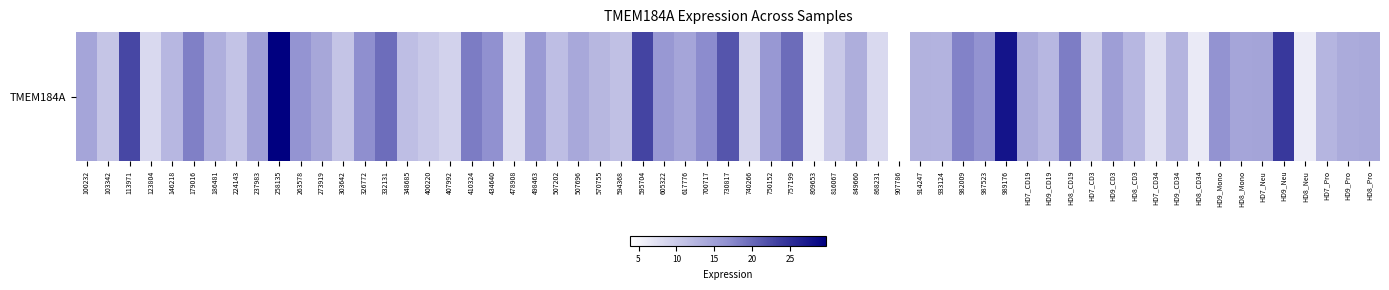

What is the smallest value displayed?

8.3